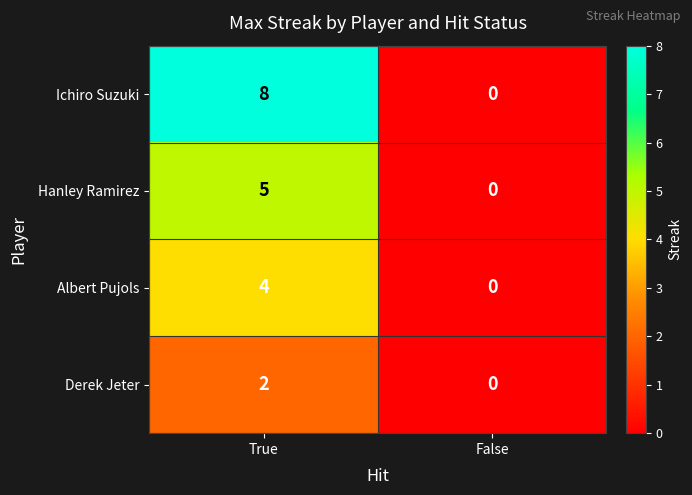

At True, list the series in order from largest to smallest.

Ichiro Suzuki, Hanley Ramirez, Albert Pujols, Derek Jeter